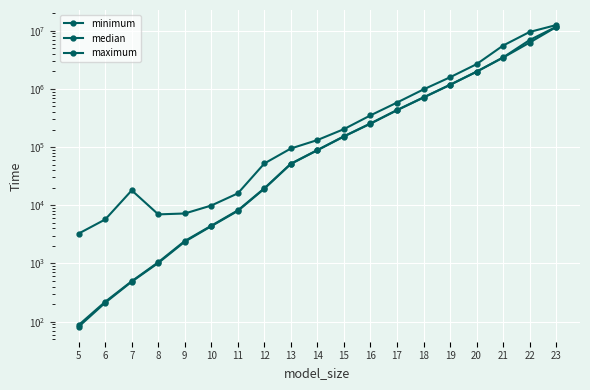

Is it true that minimum equals 252300.0 at 16?

True